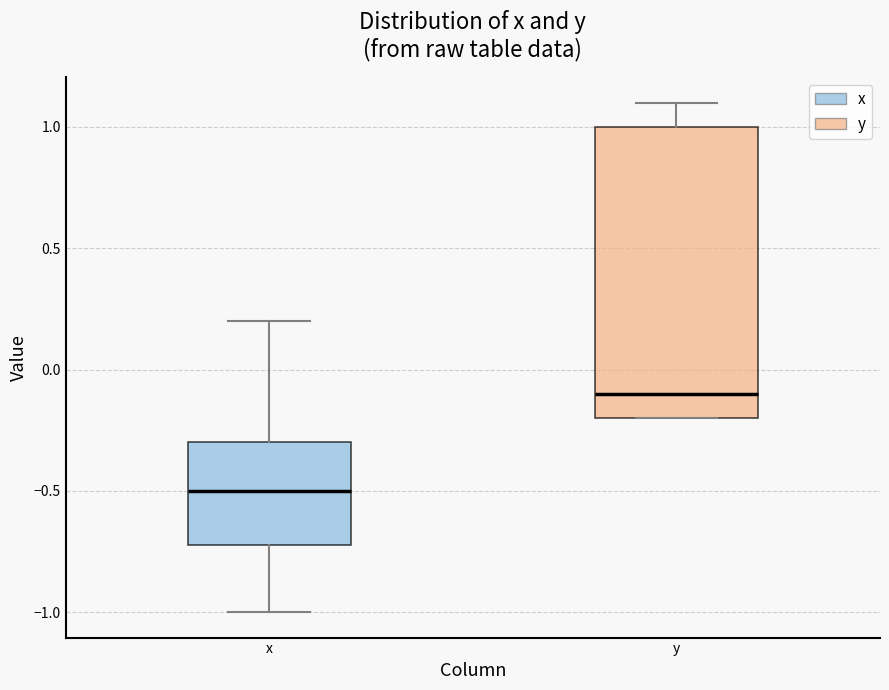

Which box has the lowest median line?

x